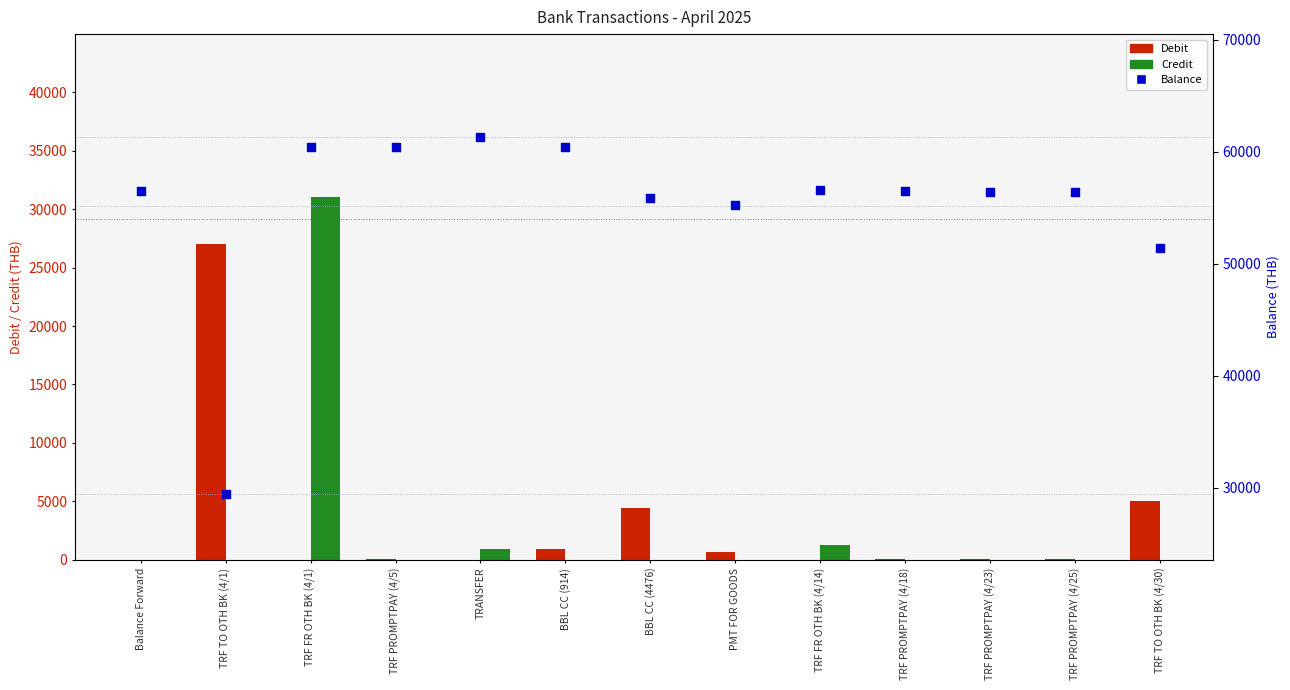

What are all the series names shown in the legend?

Debit, Credit, Balance